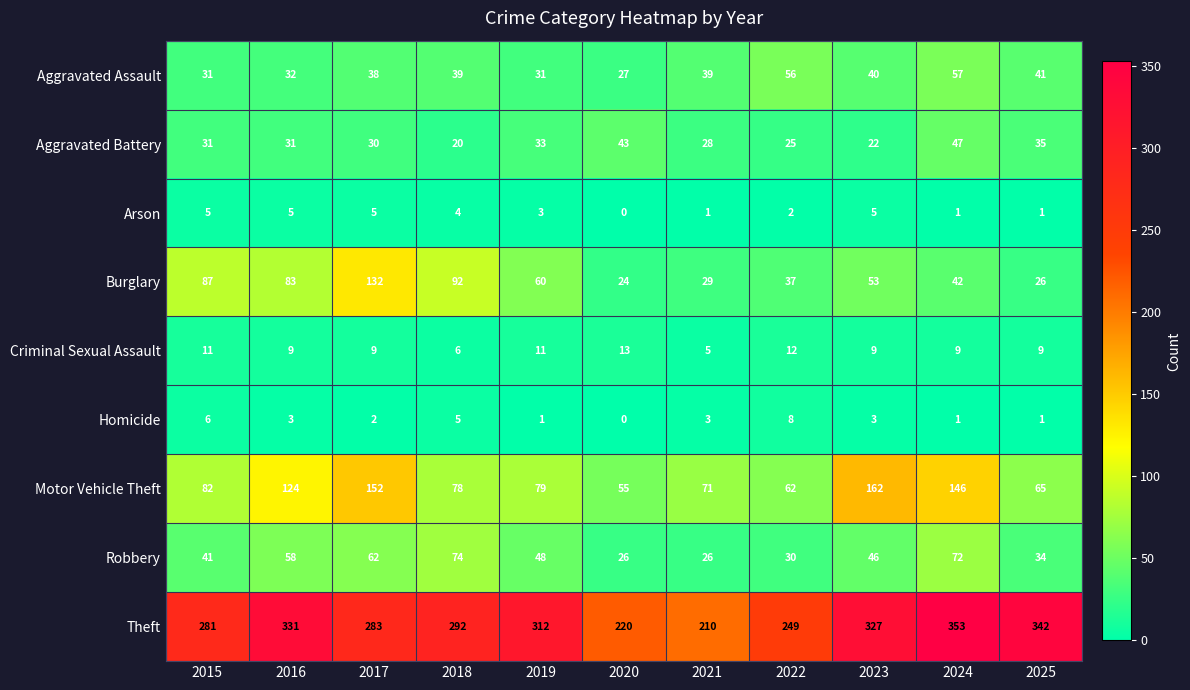

The Robbery series shows 60 at 2015. True or false?

False